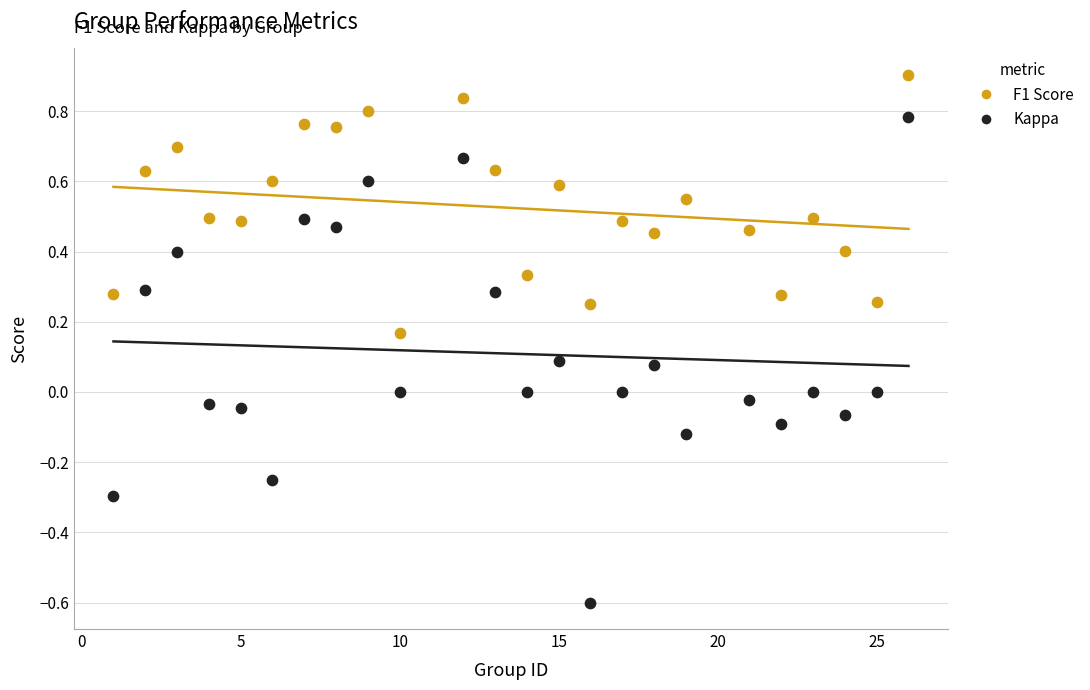

What are all the series names shown in the legend?

F1 Score, Kappa